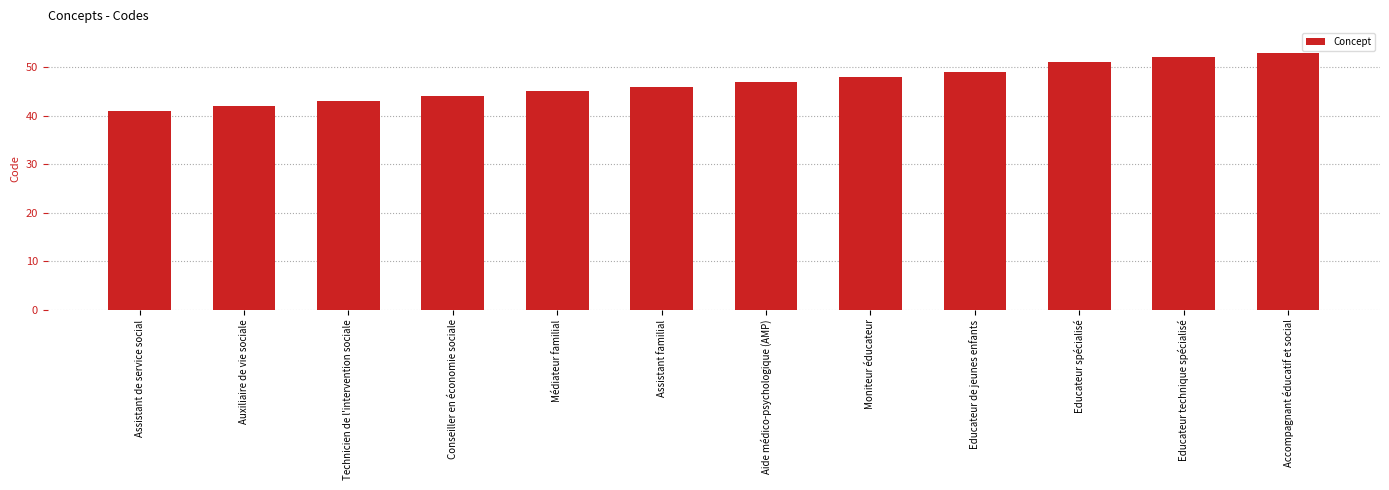

At which label is the value closest to 47?

Aide médico-psychologique (AMP)